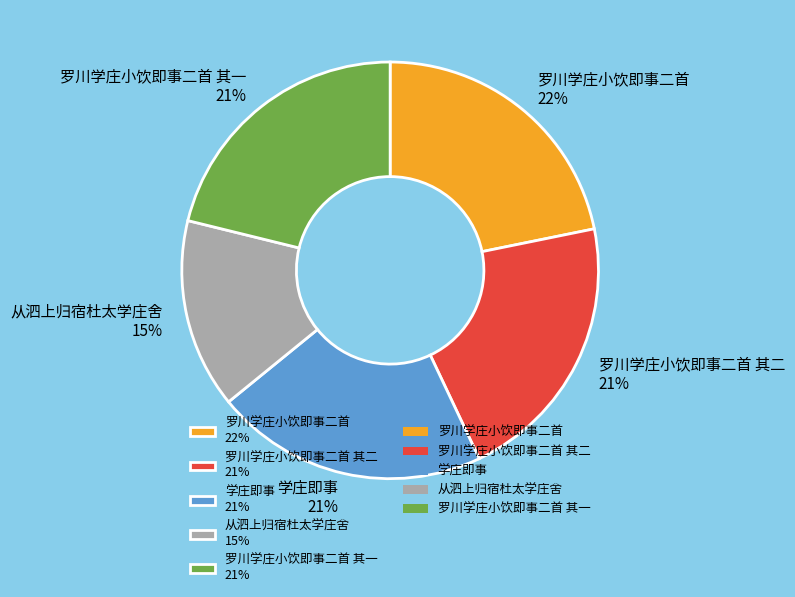

Is there a majority slice in this chart?

No